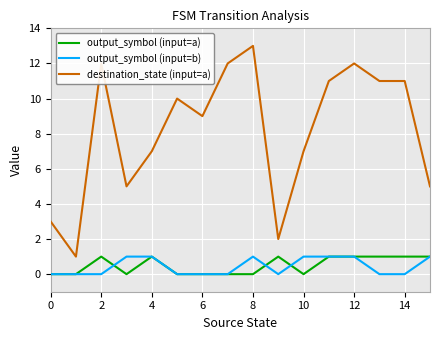

What is the greatest value displayed?

13